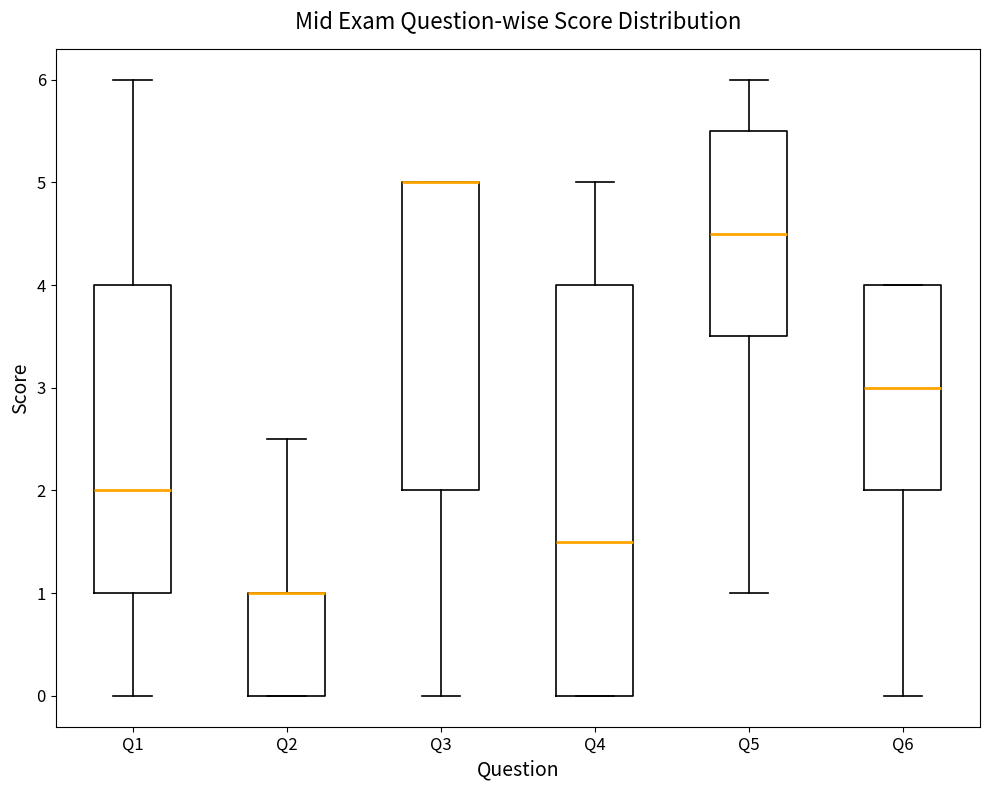

Which box is the tallest, from its lower edge to its upper edge?

Q4